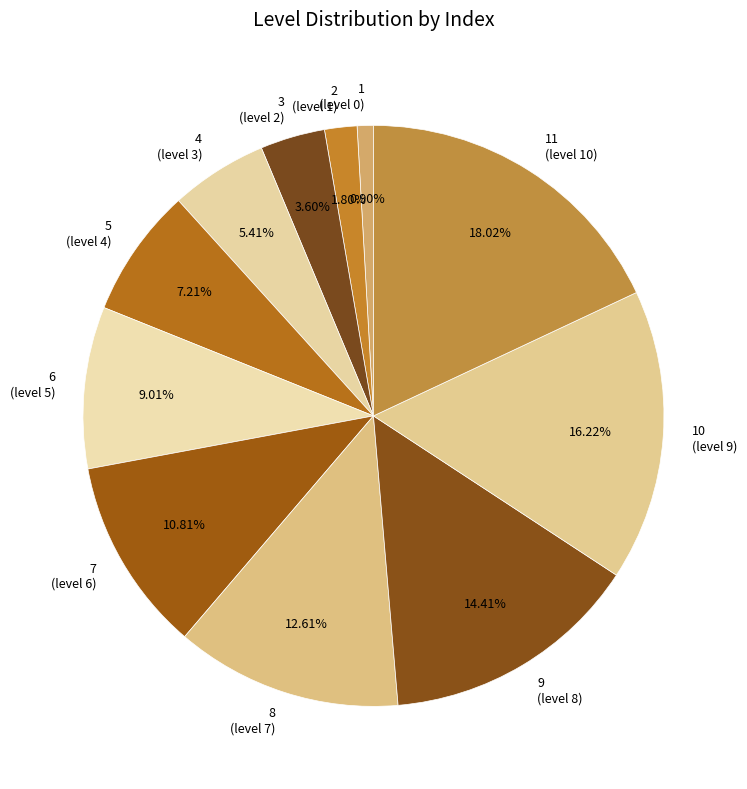

Rank the categories by value from lowest to highest.

1 (level 0), 2 (level 1), 3 (level 2), 4 (level 3), 5 (level 4), 6 (level 5), 7 (level 6), 8 (level 7), 9 (level 8), 10 (level 9), 11 (level 10)